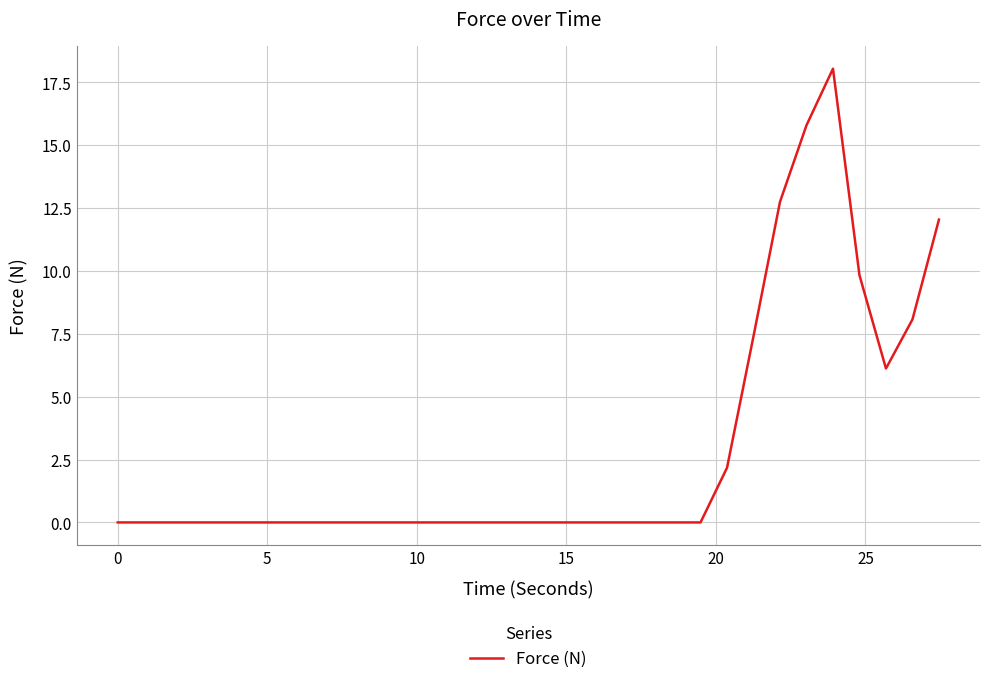

How many distinct data groups are displayed?

1